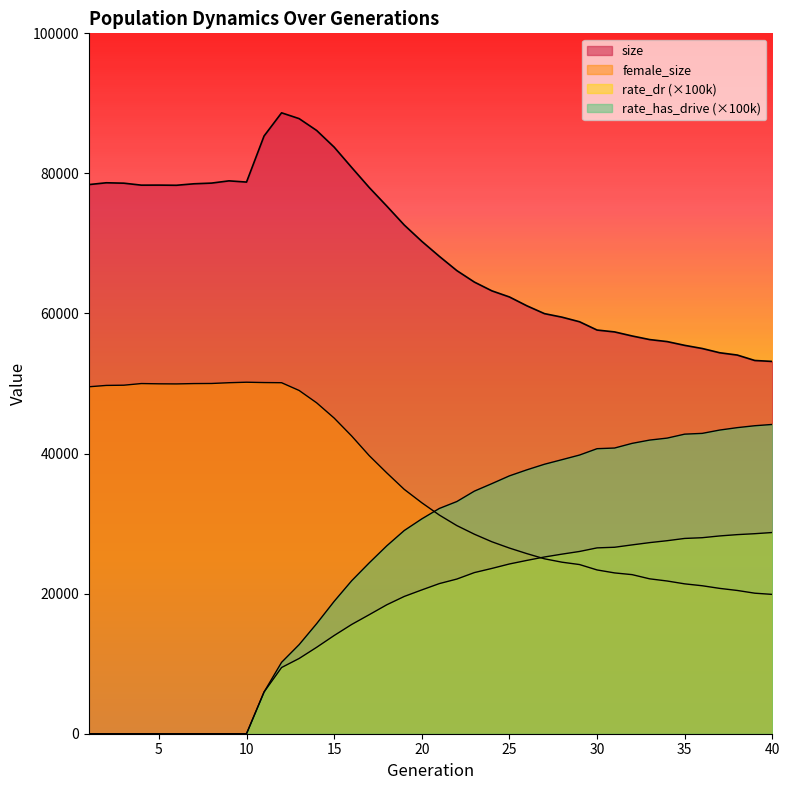

How many lines are shown in the chart?

4